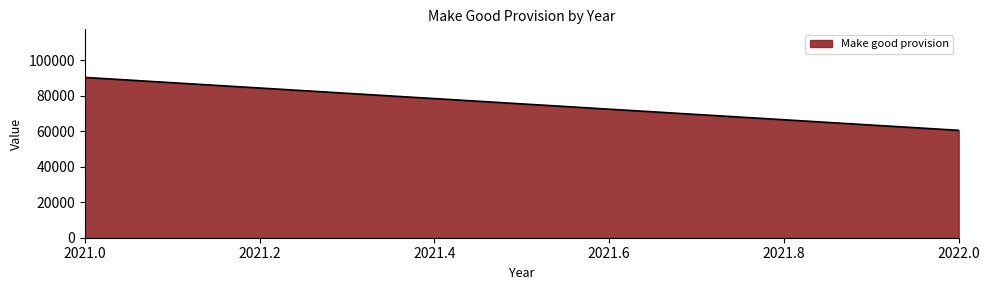

What is the value of the 1st point from the left?

90250